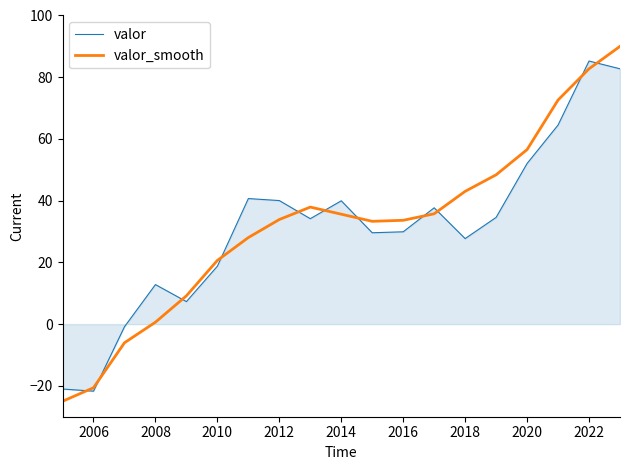

What is the minimum value for valor_smooth?

-25.0